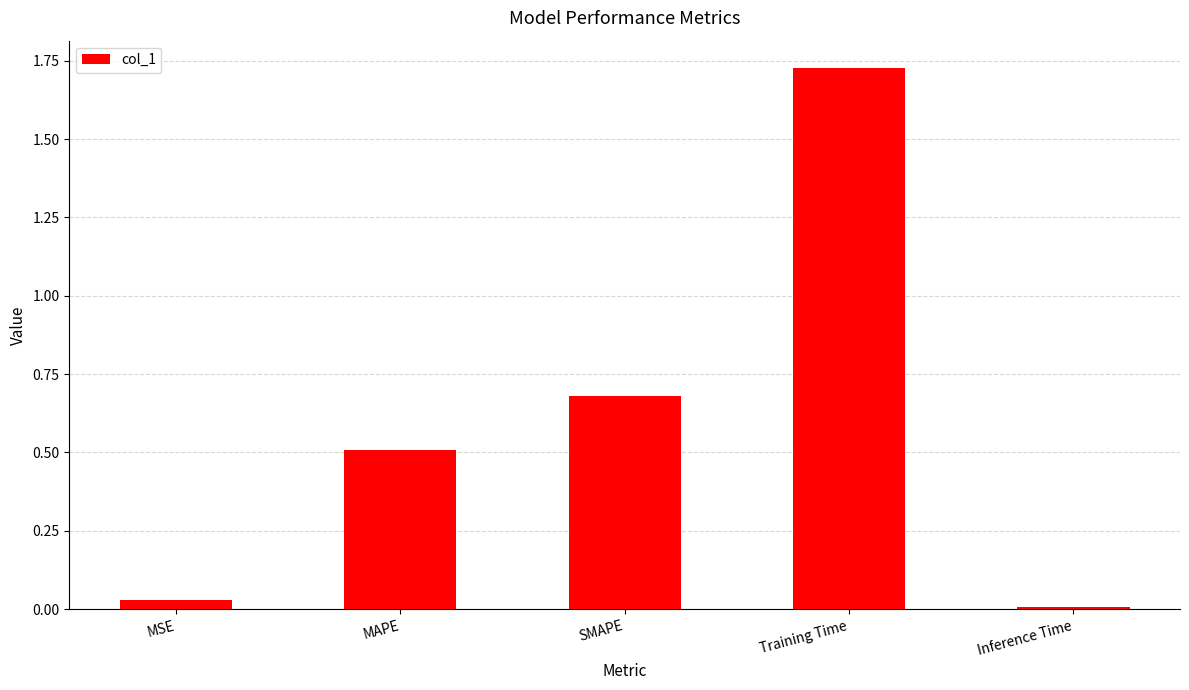

Between Training Time and MAPE, which is larger?

Training Time